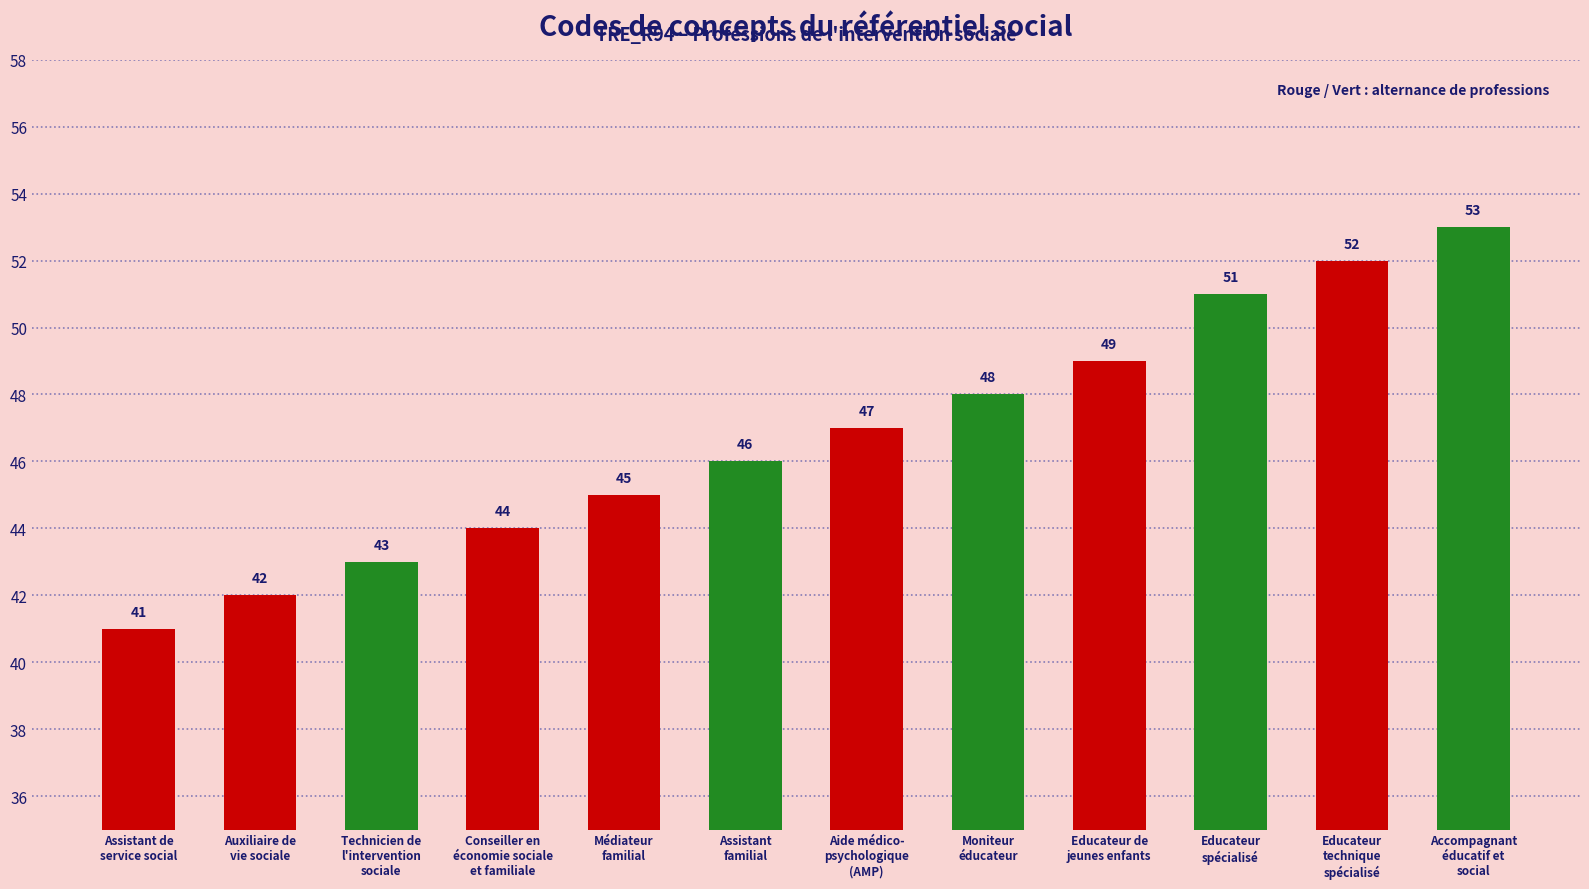

What is the ratio of the value at Moniteur
éducateur to the value at Médiateur
familial?

1.1